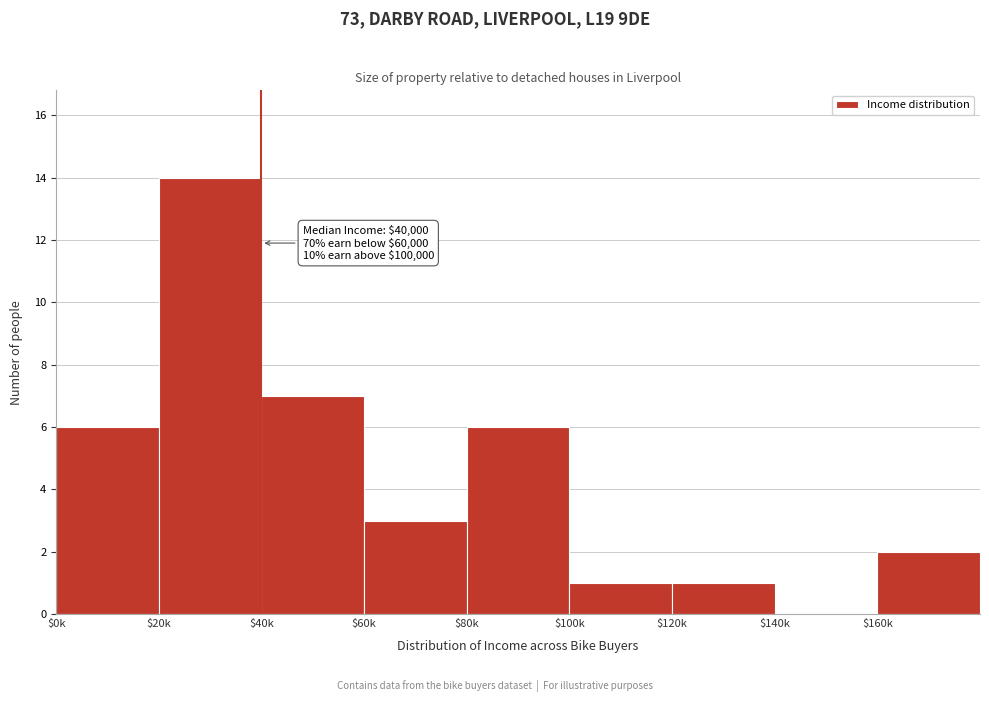

Which label corresponds to the largest value in the chart?

$20k